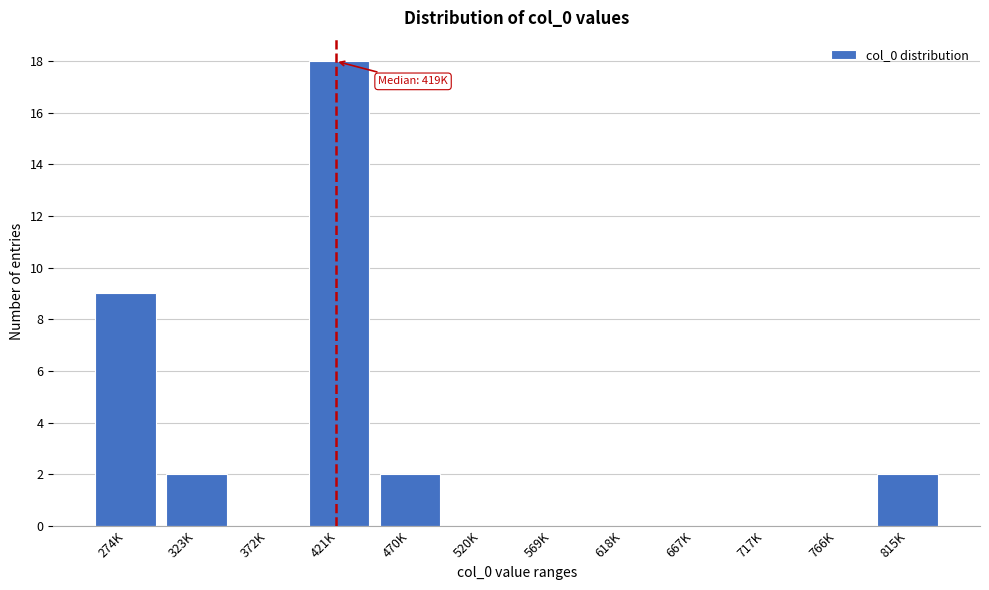

Reading left to right, list all the values displayed in this chart.

274K=9	323K=2	372K=0	421K=18	470K=2	520K=0	569K=0	618K=0	667K=0	717K=0	766K=0	815K=2